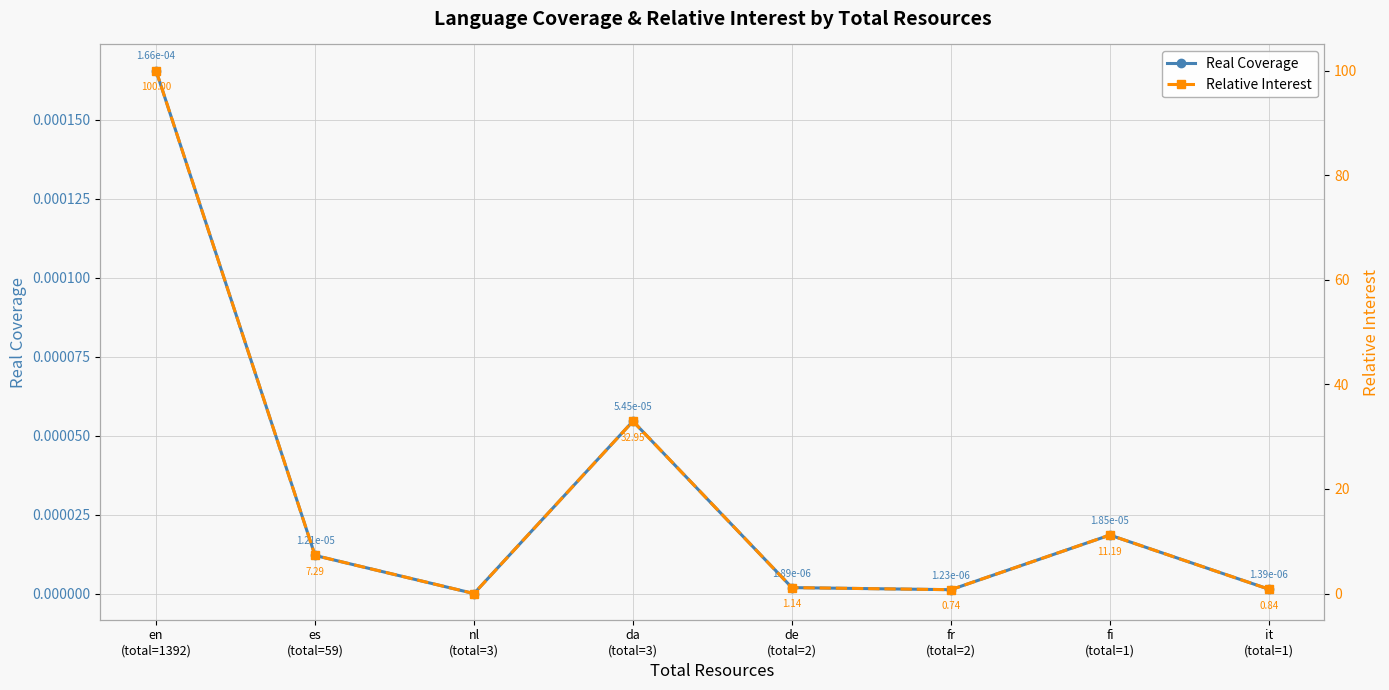

True or false: Relative Interest has a value of 0.5 at fr
(total=2).

False